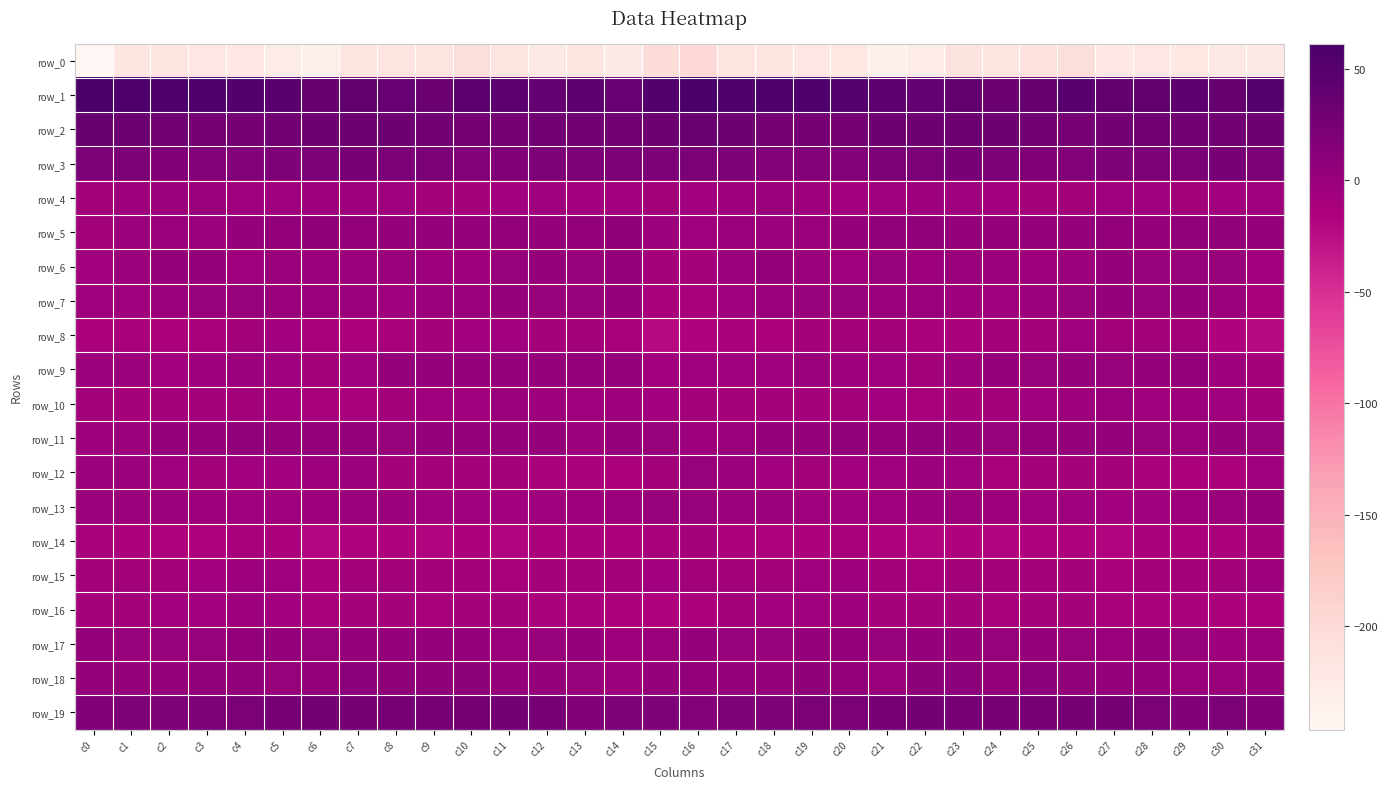

Reading left to right, transcribe all the data shown in this chart.

row_0: -246.4	-216.6	-215.8	-217.9	-217.6	-226.3	-233.8	-216.9	-214.2	-216.3	-205.0	-214.7	-223.3	-217.3	-225.4	-204.0	-199.1	-214.0	-216.4	-218.0	-218.9	-232.6	-227.4	-213.6	-216.8	-211.8	-205.5	-221.5	-220.0	-219.5	-224.1	-222.8
row_1: 61.0	56.8	54.8	54.8	52.7	47.6	37.9	40.3	37.0	34.0	45.2	44.9	38.9	43.5	37.1	52.7	61.3	56.5	54.9	54.3	51.4	43.0	38.9	40.0	34.2	37.7	47.6	40.8	40.7	42.7	38.0	49.4
row_2: 38.0	34.1	27.7	25.8	25.9	29.3	30.2	33.0	31.6	29.8	25.8	26.2	28.7	28.7	28.3	33.4	35.2	31.9	26.4	26.0	26.4	30.2	31.3	32.9	30.7	28.6	25.2	27.6	28.5	29.0	29.4	30.1
row_3: 22.2	21.5	17.1	15.7	15.1	18.7	21.7	23.3	22.5	20.6	15.0	16.9	19.9	20.7	21.5	21.7	21.1	19.9	16.2	15.7	15.4	20.7	22.1	23.3	22.0	18.0	14.8	18.9	20.4	20.6	23.2	21.3
row_4: -8.3	-3.5	-1.8	-1.0	-5.7	-5.4	-2.8	-3.3	-5.1	-9.2	-8.4	-6.5	-5.3	-7.0	-7.1	-8.3	-7.2	-3.1	-0.9	-2.4	-6.5	-4.1	-3.0	-3.6	-6.6	-10.1	-7.5	-5.8	-5.4	-7.7	-6.4	-4.4
row_5: -7.6	-1.5	-1.0	-2.0	1.2	4.5	6.5	4.3	1.6	2.3	1.5	4.0	2.5	4.5	7.1	-1.4	-4.3	-0.7	-1.8	-0.8	2.5	5.8	5.9	3.1	1.7	1.7	2.3	4.2	2.4	5.9	5.9	2.3
row_6: -7.1	-2.2	3.5	1.7	-3.8	-0.9	-1.9	-1.4	-0.9	-2.6	-2.7	0.2	1.7	0.2	2.6	-8.9	-9.1	-0.5	4.2	-0.7	-3.8	0.6	-3.3	-0.4	-1.8	-2.7	-2.1	1.6	0.7	1.0	0.4	-7.1
row_7: -4.5	-4.0	-1.5	0.5	0.6	-0.6	-0.5	-1.8	-4.4	-2.4	-0.7	1.8	0.8	0.5	2.6	-11.6	-10.9	-4.3	-0.5	1.0	0.0	-0.1	-1.1	-2.9	-4.1	-1.7	0.0	2.2	0.0	1.7	-0.9	-11.3
row_8: -14.4	-11.1	-13.3	-11.4	-7.8	-7.2	-11.2	-13.6	-11.0	-9.6	-6.9	-6.2	-9.3	-7.2	-11.8	-23.5	-16.8	-12.1	-13.4	-9.5	-7.3	-7.6	-12.9	-13.0	-9.9	-9.3	-5.6	-8.1	-8.2	-7.9	-17.2	-21.7
row_9: -1.7	-2.0	-6.3	-2.4	-1.5	-3.8	-7.2	-4.6	1.5	1.4	1.5	1.2	1.9	4.2	2.2	-7.0	-5.4	-4.1	-5.7	-0.9	-2.7	-4.0	-7.4	-2.0	2.2	0.8	1.9	0.8	3.2	4.2	-2.6	-9.5
row_10: -7.5	-10.6	-9.4	-9.1	-7.9	-6.7	-10.9	-11.2	-8.2	-5.9	-3.6	-1.0	-2.7	-3.8	-3.0	-6.4	-8.5	-10.5	-8.9	-9.1	-7.3	-7.2	-11.6	-10.1	-7.5	-4.9	-2.7	-0.8	-3.8	-3.1	-5.7	-9.2
row_11: -3.3	-2.3	2.2	2.5	4.9	4.3	4.7	4.3	0.2	3.0	2.8	1.7	1.7	-1.4	1.6	0.5	-2.4	-0.6	2.8	2.8	5.3	4.1	5.5	2.6	0.1	3.9	2.1	2.7	0.1	-1.0	2.4	0.6
row_12: -2.2	-1.3	-5.2	-7.8	-7.0	-6.2	-3.4	-1.4	-9.6	-10.7	-8.5	-10.1	-12.0	-13.0	-15.2	-7.5	0.1	-2.0	-6.5	-8.0	-6.7	-5.5	-1.3	-3.9	-11.9	-9.4	-8.8	-10.6	-12.4	-13.7	-13.7	-3.6
row_13: -1.7	-1.4	-2.2	-3.2	-5.9	-4.7	-3.4	-0.5	-1.9	-3.9	-4.3	-6.3	-5.4	-2.9	-2.0	1.2	0.9	-1.3	-2.1	-4.6	-5.9	-4.0	-1.9	-0.3	-3.3	-4.0	-4.8	-6.6	-4.2	-2.5	-0.7	2.7
row_14: -11.7	-13.3	-17.2	-16.2	-10.9	-14.8	-20.2	-17.0	-17.5	-19.2	-15.2	-18.9	-14.3	-13.0	-15.0	-11.8	-10.5	-14.6	-17.6	-13.9	-11.3	-17.7	-18.4	-16.8	-18.9	-17.2	-15.9	-18.4	-13.1	-13.2	-14.1	-9.0
row_15: -9.7	-7.9	-8.7	-7.1	-2.9	-5.6	-12.8	-8.3	-7.9	-10.1	-8.4	-11.9	-10.2	-9.5	-10.3	-6.9	-7.5	-7.9	-8.3	-5.5	-2.8	-9.0	-11.1	-7.7	-9.0	-9.4	-9.1	-12.2	-9.5	-10.0	-7.5	-3.4
row_16: -10.0	-8.3	-6.7	-6.1	-3.2	-6.8	-12.5	-8.6	-10.4	-11.5	-8.8	-10.7	-12.2	-12.1	-14.9	-15.6	-13.2	-7.5	-6.5	-5.3	-3.2	-10.3	-10.6	-8.8	-11.6	-10.1	-9.3	-11.4	-12.0	-12.9	-14.0	-13.7
row_17: 4.2	1.2	0.4	0.9	4.3	2.4	0.1	2.3	1.8	2.1	1.5	-0.6	0.6	1.6	-2.9	-0.9	2.6	0.8	0.4	2.2	4.4	0.3	1.3	2.7	0.9	2.6	0.4	-0.4	1.7	0.3	-2.7	-0.4
row_18: 1.7	1.4	1.6	5.8	5.8	0.2	4.7	10.2	6.3	6.8	7.5	3.5	2.3	0.3	-1.7	2.0	3.7	1.3	3.0	6.8	4.0	-0.6	8.1	9.7	4.8	8.6	5.8	2.4	2.3	-1.1	-0.6	1.9
row_19: 17.2	18.4	18.9	20.2	21.6	22.9	26.9	25.5	24.2	24.9	25.3	26.6	23.2	17.9	20.0	18.2	16.2	18.4	19.4	20.9	21.9	24.3	26.7	24.9	24.2	25.1	25.7	26.2	21.1	17.7	21.1	17.0